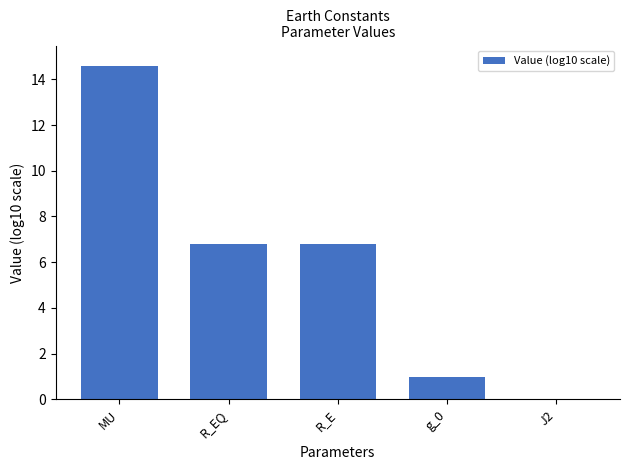

Reading left to right, transcribe all the data shown in this chart.

MU=14.6	R_EQ=6.8	R_E=6.8	g_0=1.0	J2=-3.0